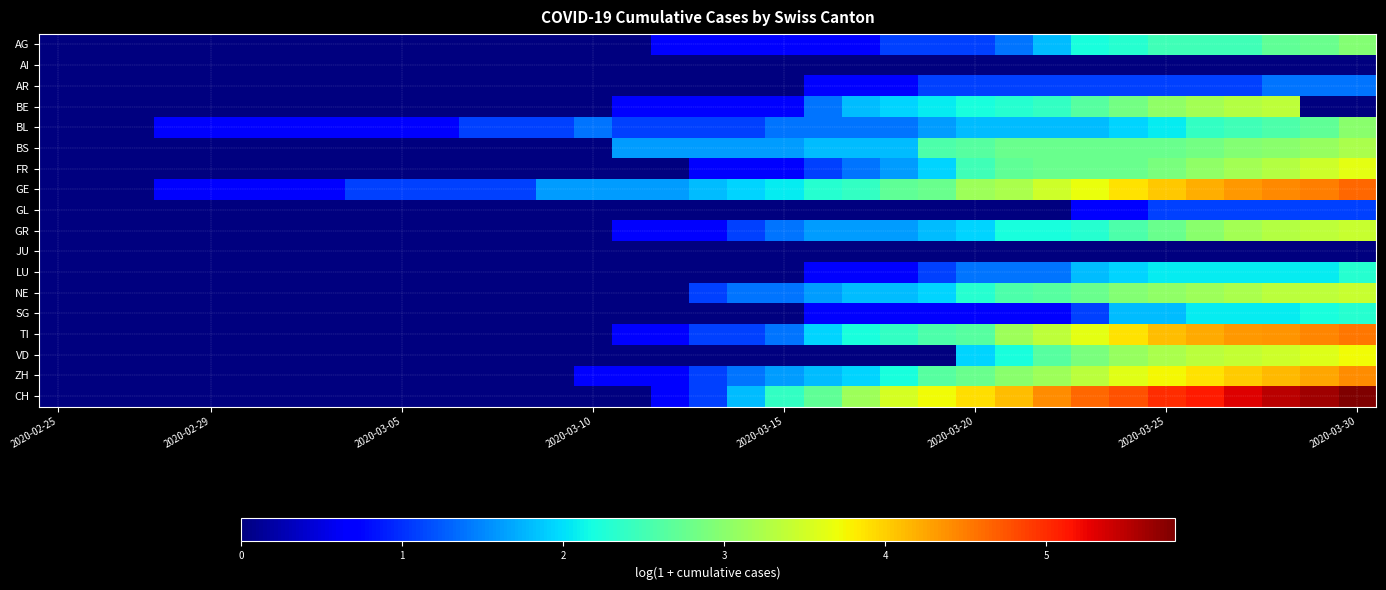

Rank the series by their maximum value, from lowest to highest.

AI, JU, GL, AR, LU, SG, AG, BL, BS, BE, GR, NE, FR, VD, ZH, TI, GE, CH